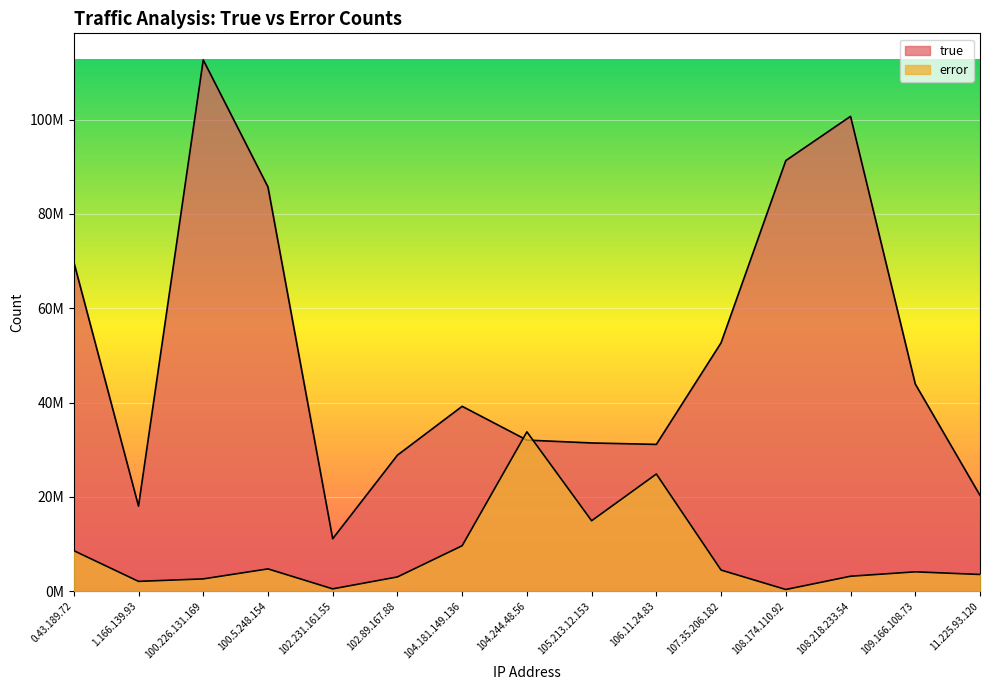

What value does the error series have at 102.231.161.55?

504973.4